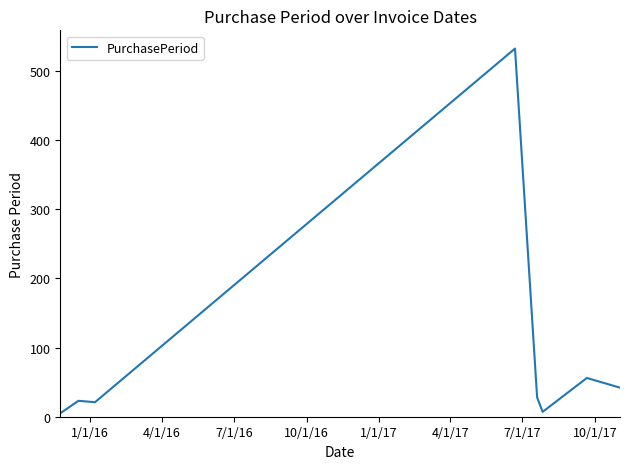

Does the chart have visible grid lines?

No